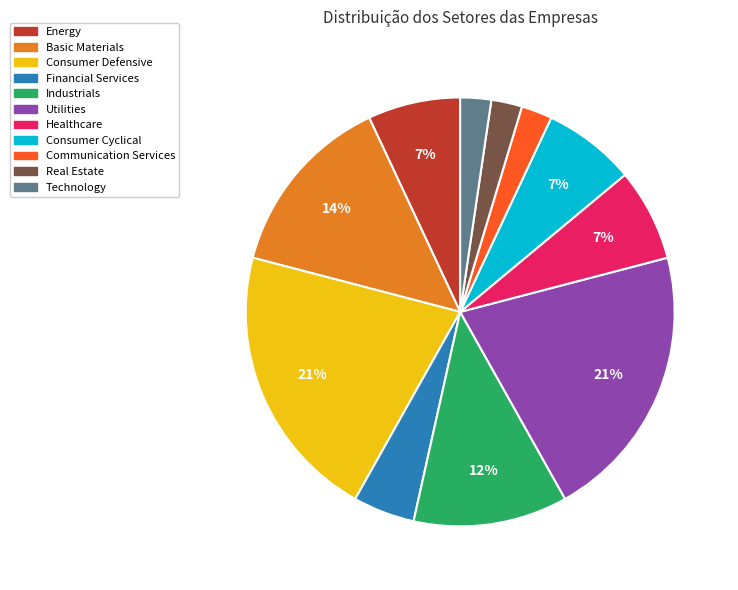

Count the number of slices in the pie.

11